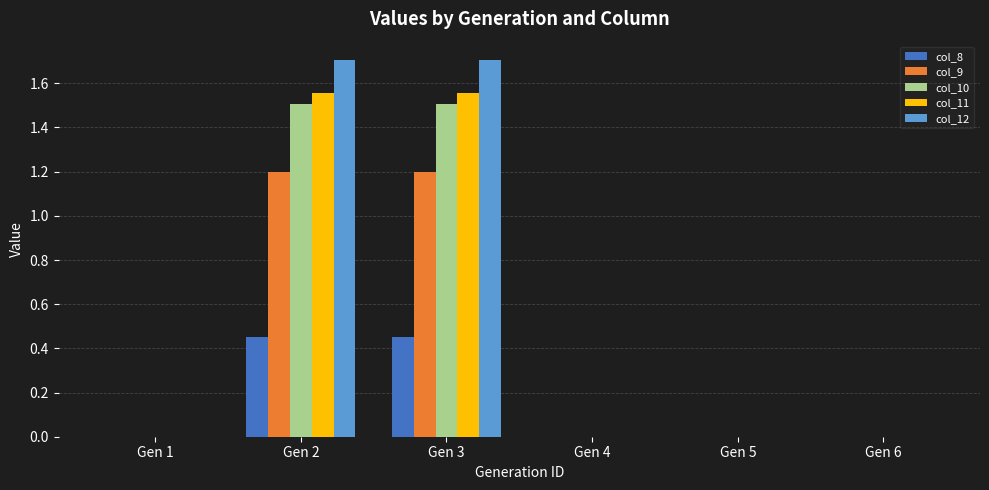

The col_10 series shows -0.9 at Gen 1. True or false?

False